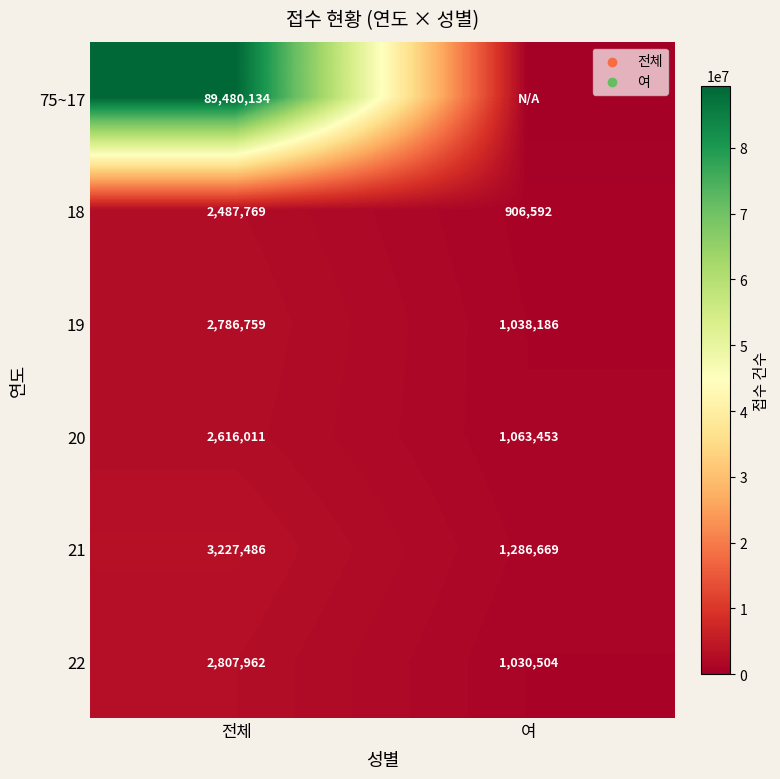

What is the minimum value for 21?

1286669